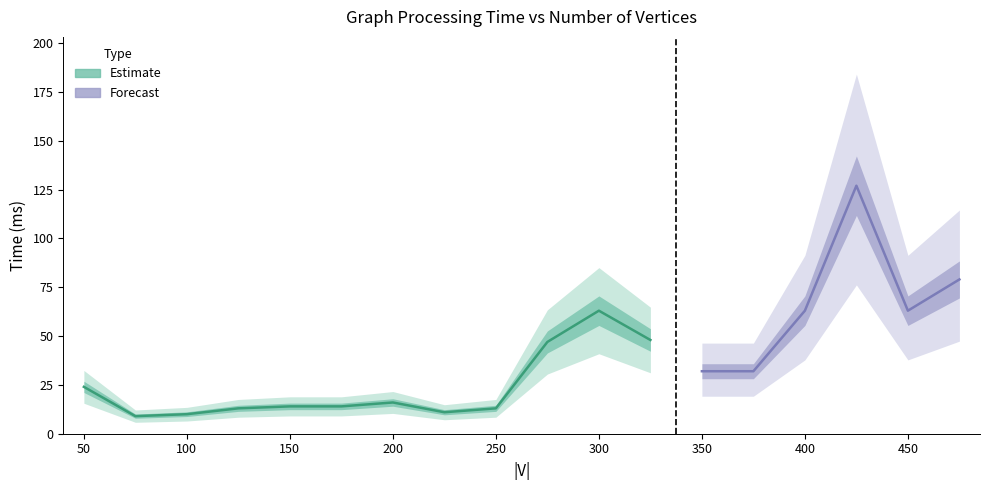

What is the smallest value displayed?

9